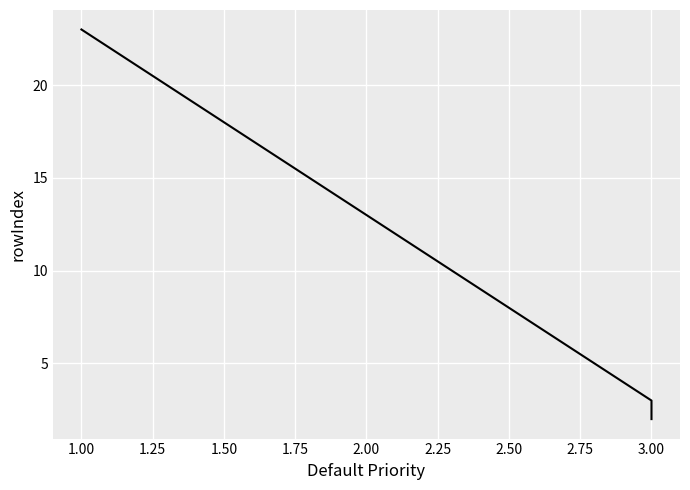

What is the minimum value shown in the chart?

2